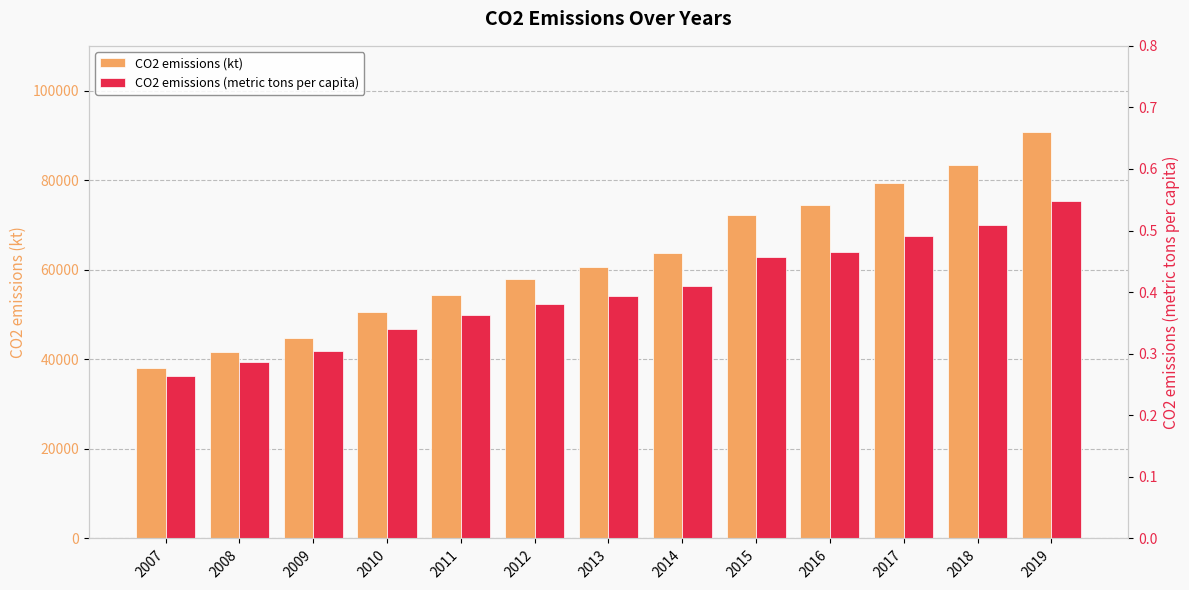

How many bars are there in each group?

2